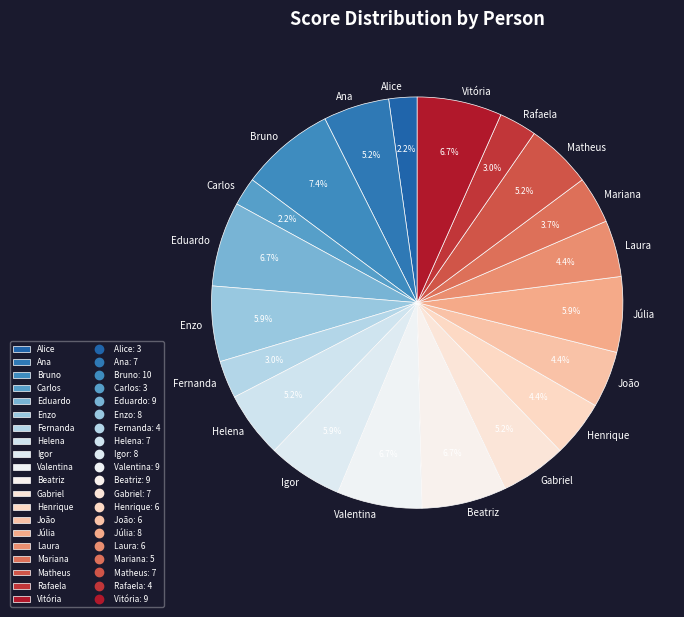

What percentage do Mariana and Alice together represent?

5.9%